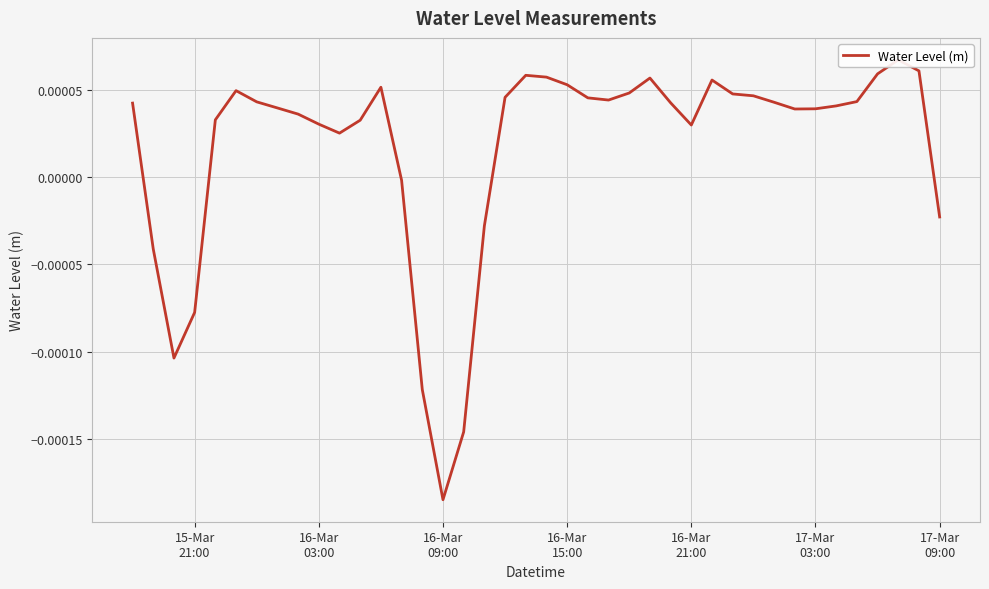

How many values are below zero?

9